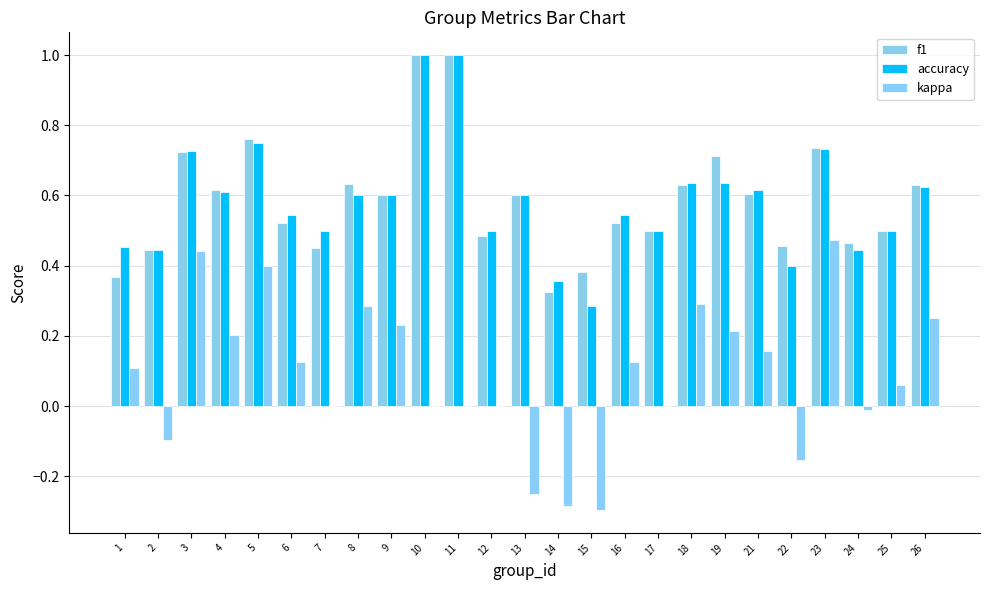

At which label is accuracy closest to 0?

15